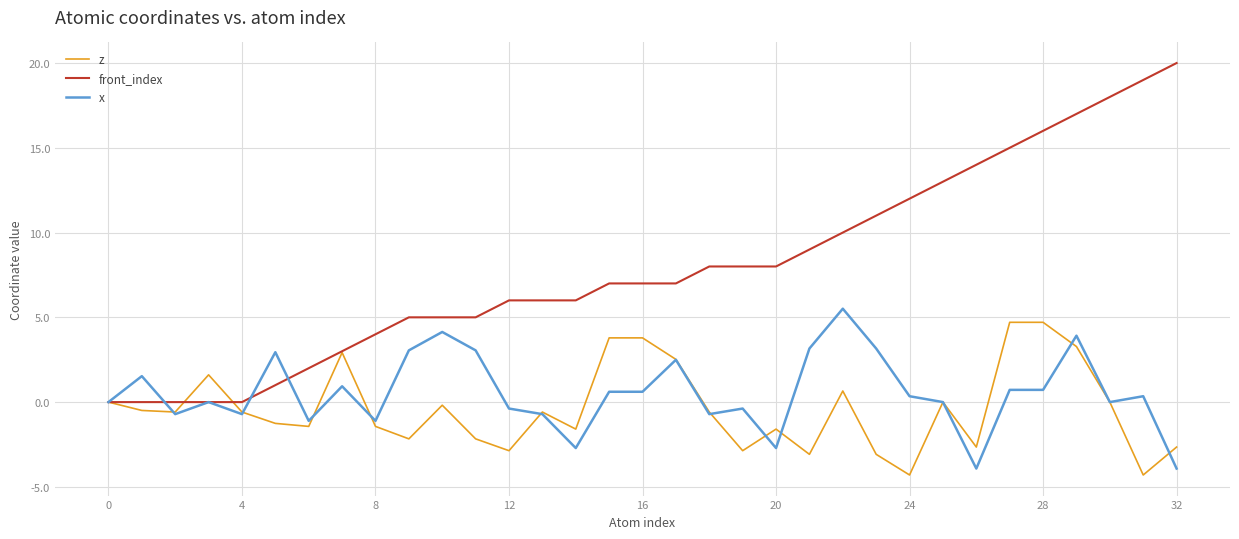

Which series has the widest spread of values?

front_index